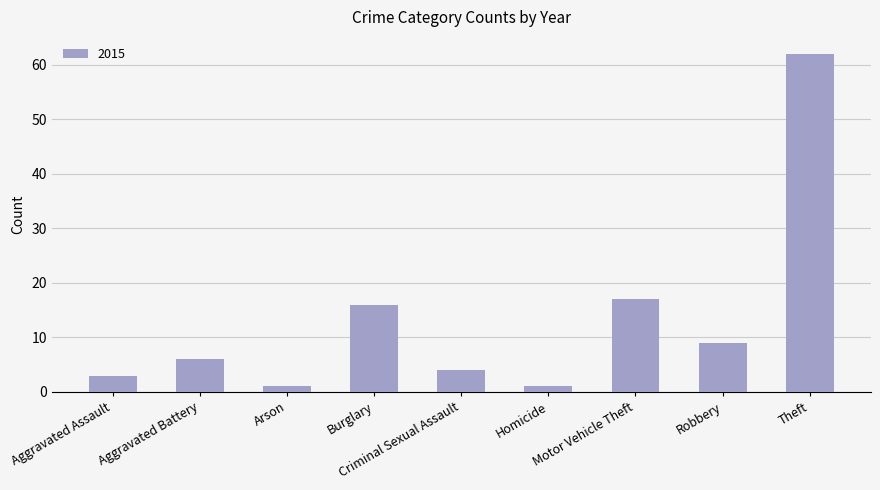

What is the maximum value shown in the chart?

62